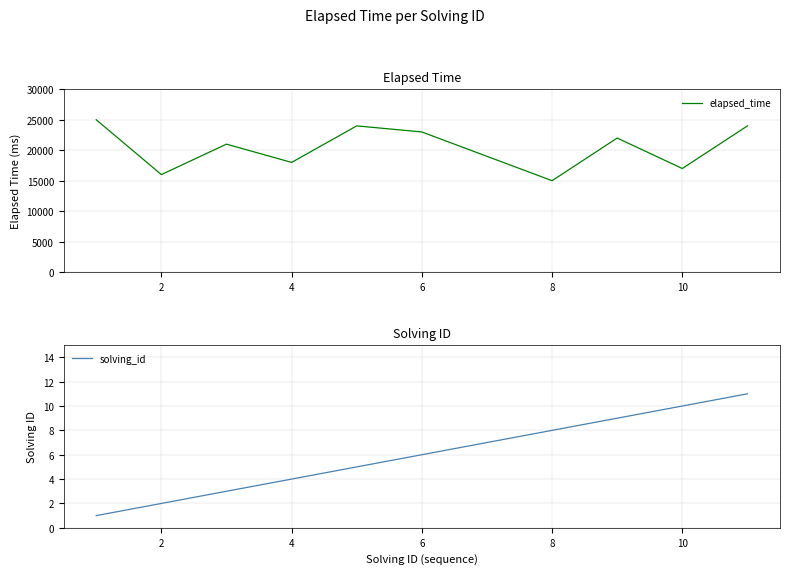

True or false: solving_id has a value of 9 at 8.

False